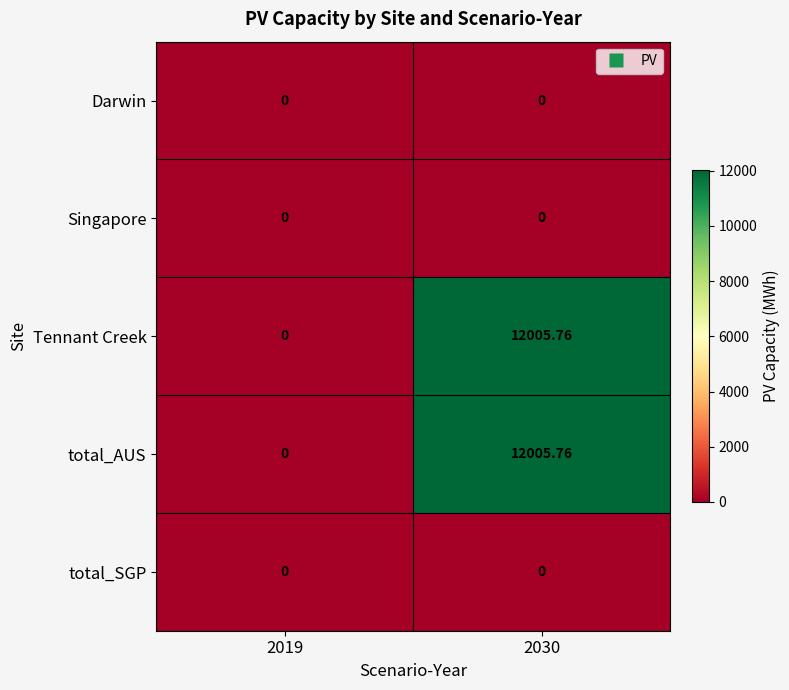

How many categories are shown in the chart?

2